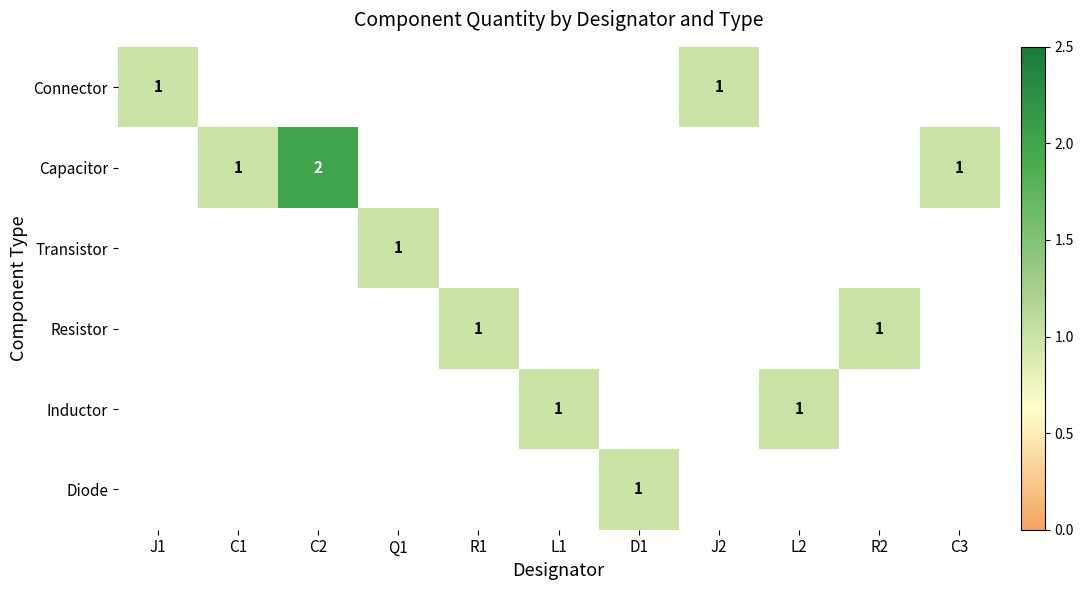

The Connector series shows 1 at J2. True or false?

True